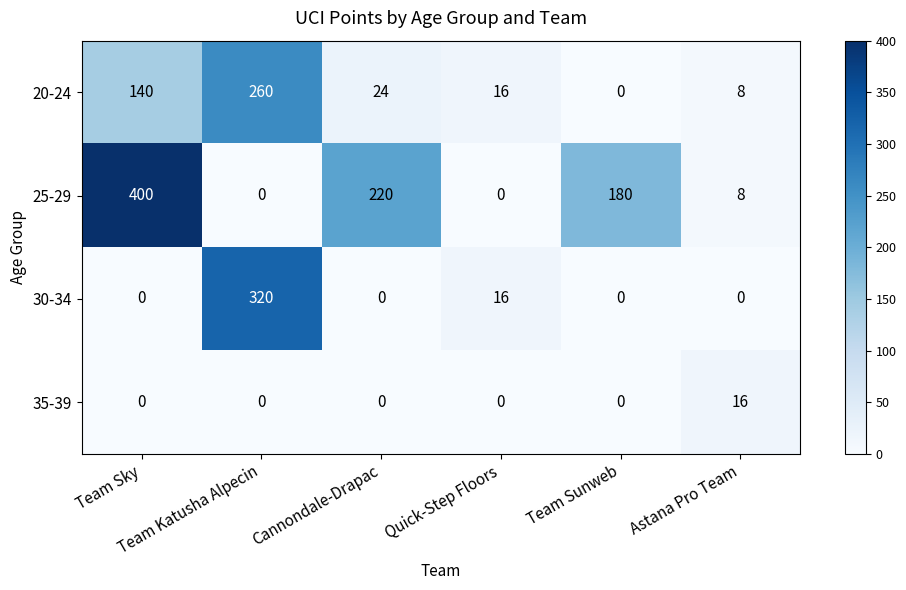

Which series has the largest total across all categories?

25-29